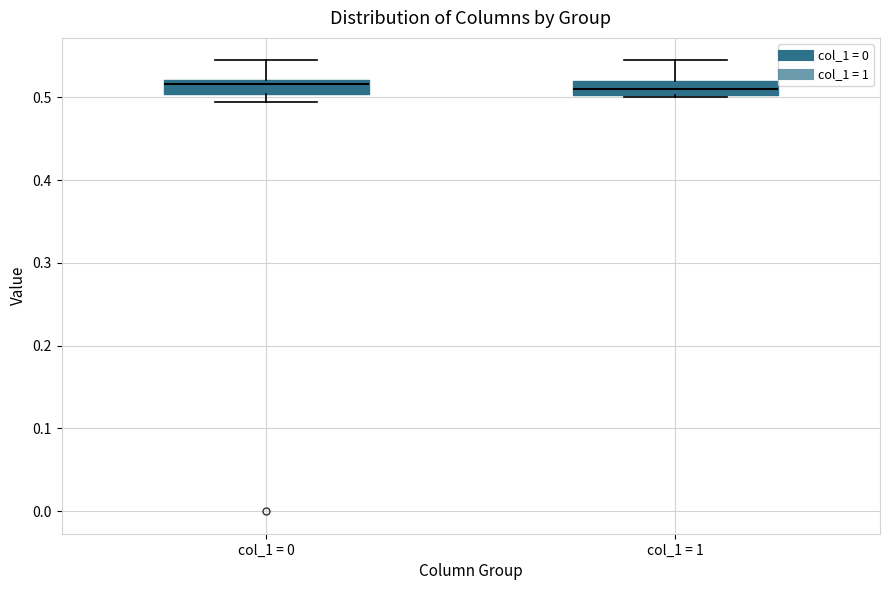

Reading left to right, transcribe this box plot: for each box, give where its median line is, the range the box spans, and where its two whiskers end, as read against the y-axis. The values are not printed on the chart, so give them approximately, as read against the axis.

col_1 = 0: median 0.52 (just below the box's upper edge), box 0.50 to 0.52, whiskers 0.49 to 0.54
col_1 = 1: median 0.51, box 0.50 to 0.52, whiskers 0.50 to 0.54